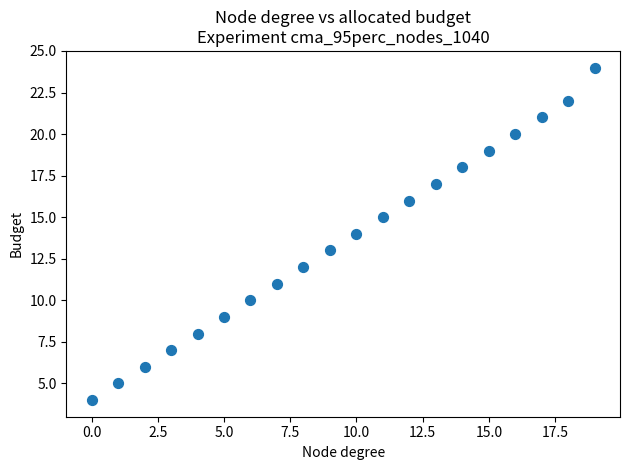

What is the range of Y values (max minus min)?

20